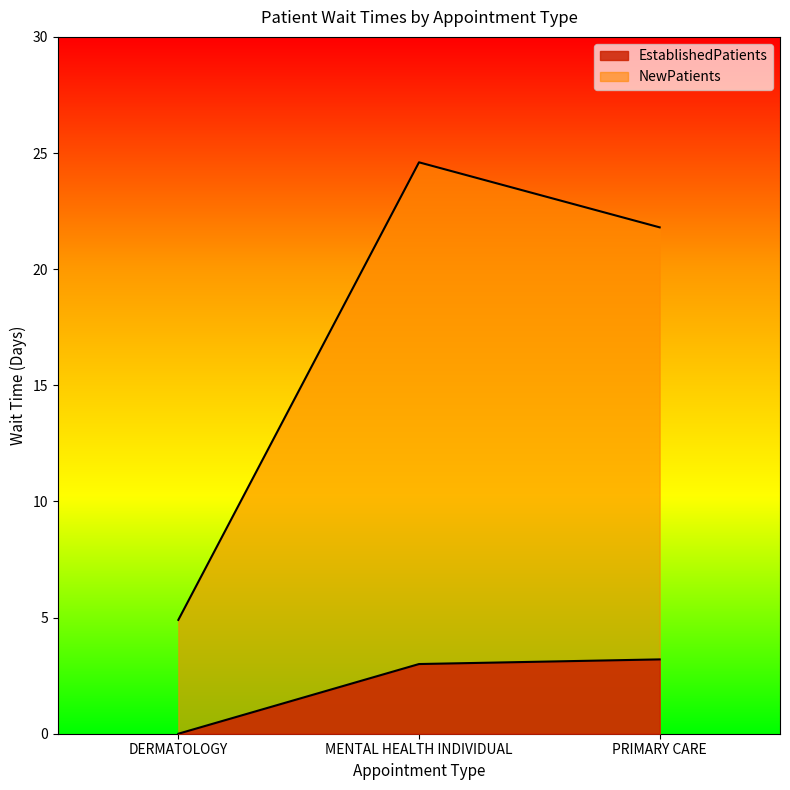

The value of NewPatients at MENTAL HEALTH INDIVIDUAL is 14.4. True or false?

False